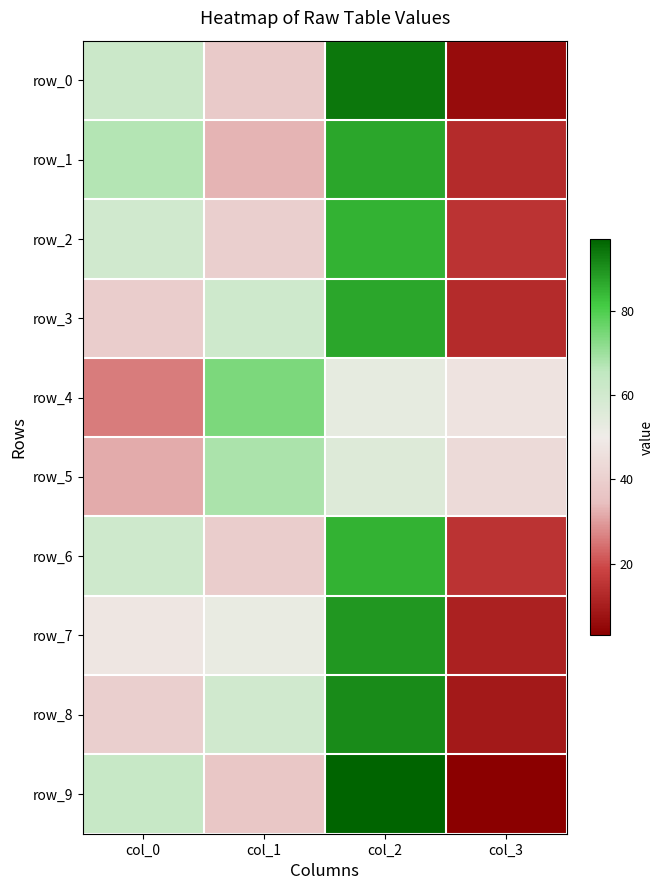

The row_3 series shows 39 at col_0. True or false?

True